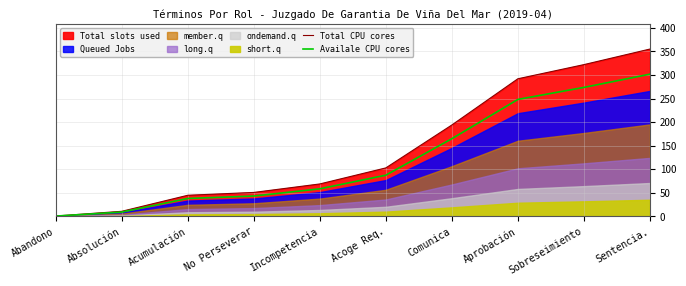

What is the average value of the Availale CPU cores series?

122.7